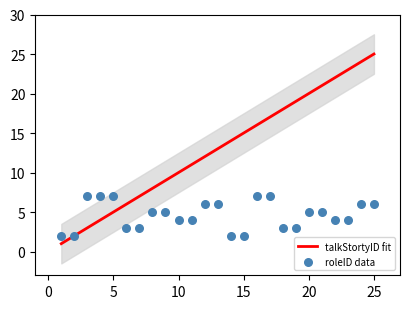

Which series reaches the minimum Y coordinate?

talkStortyID fit